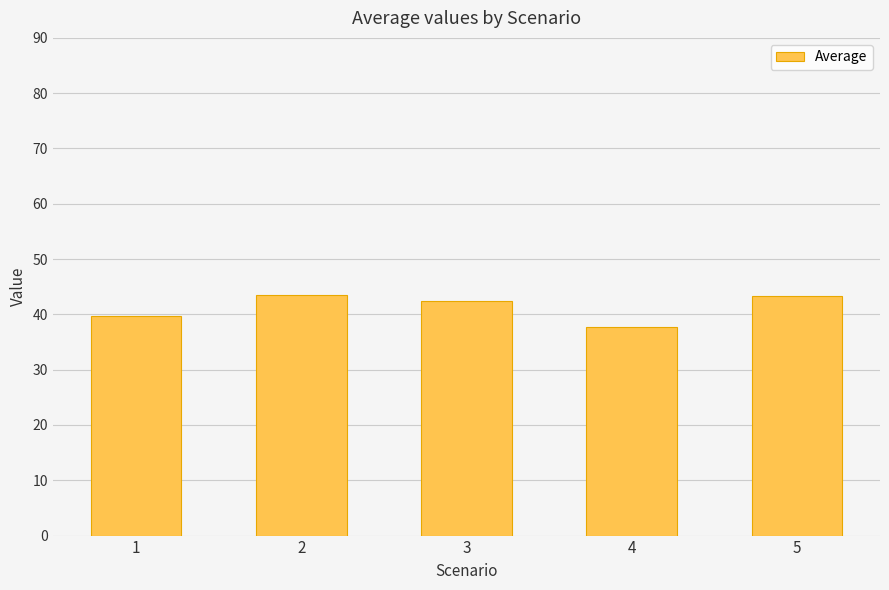

The chart shows a value of 37.7 at 4. True or false?

True